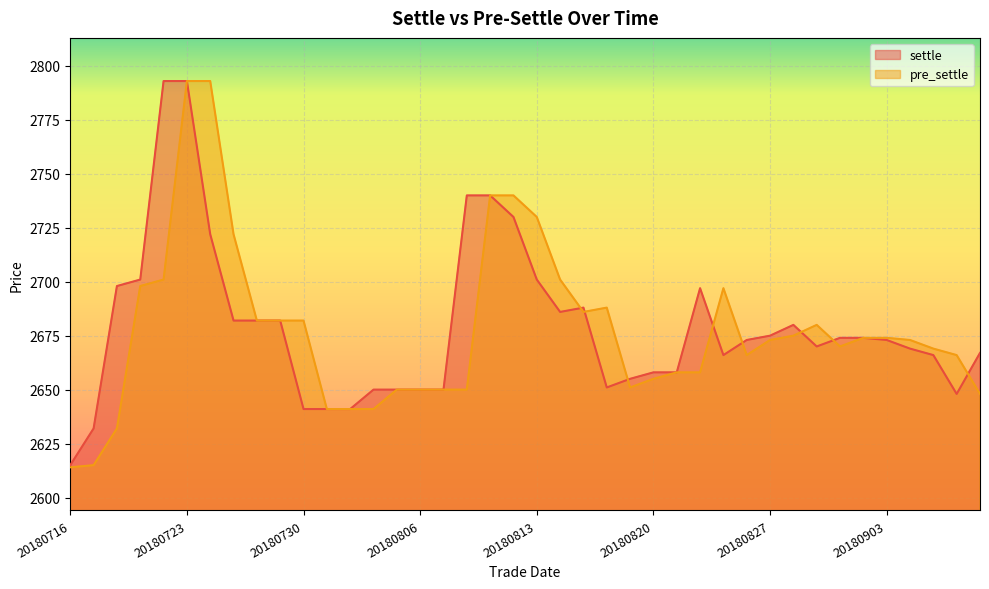

Which category has the highest value in the settle series?

20180720